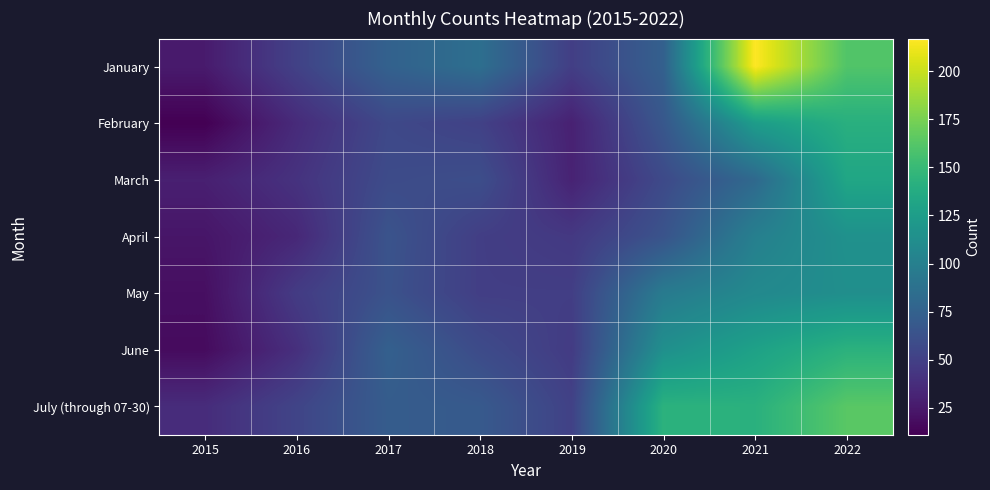

At which category is the sum across all series the highest?

2022